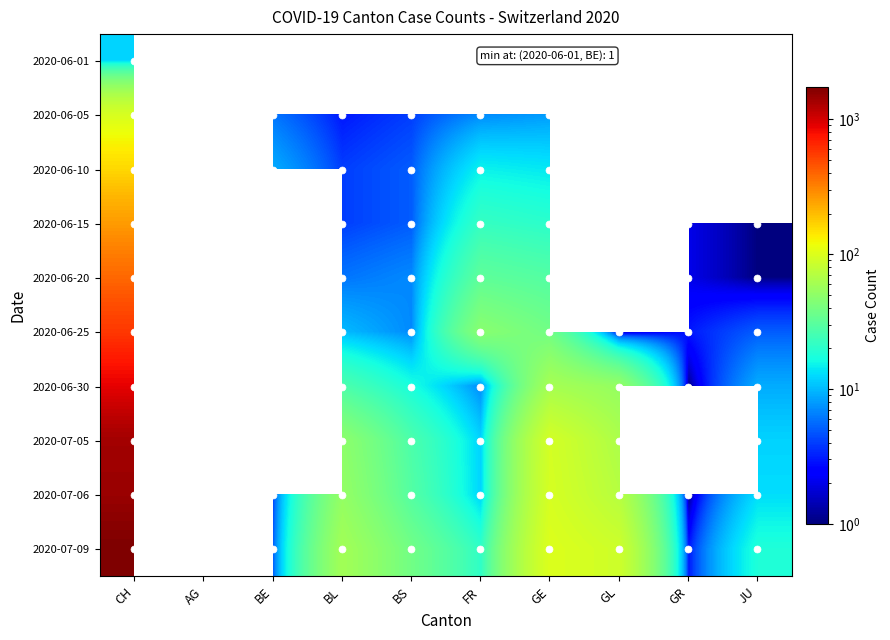

The 2020-06-30 series shows 17.0 at BS. True or false?

True